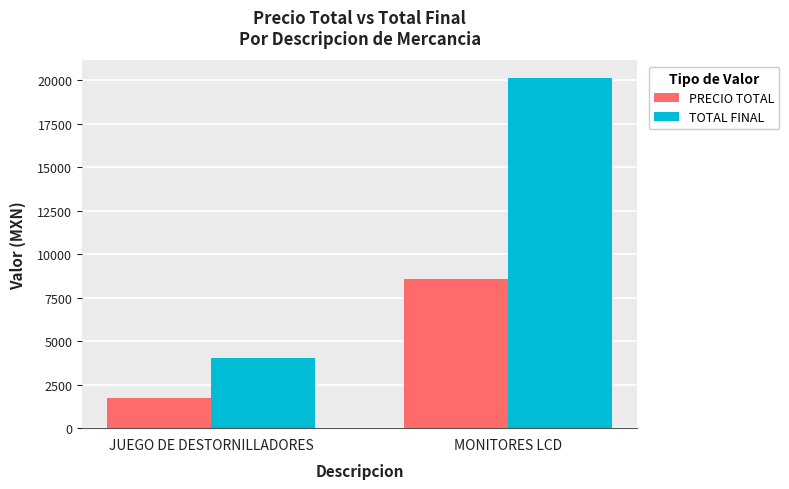

What is the label of the 2nd bar from the right?

JUEGO DE DESTORNILLADORES